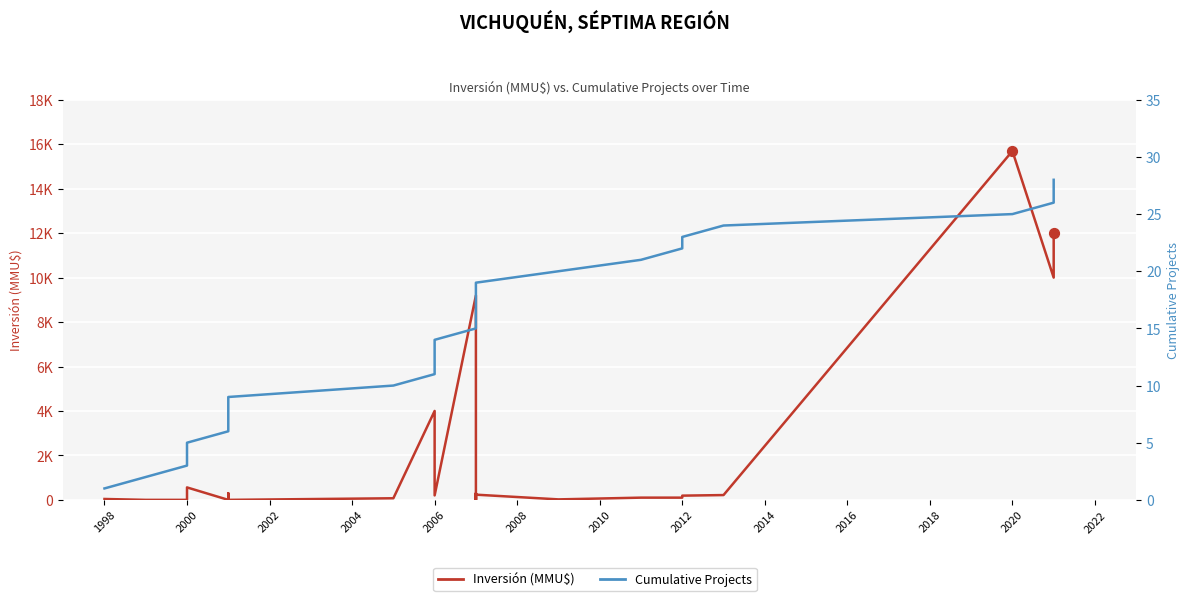

Which series contains the highest Y value?

Inversión (MMU$)